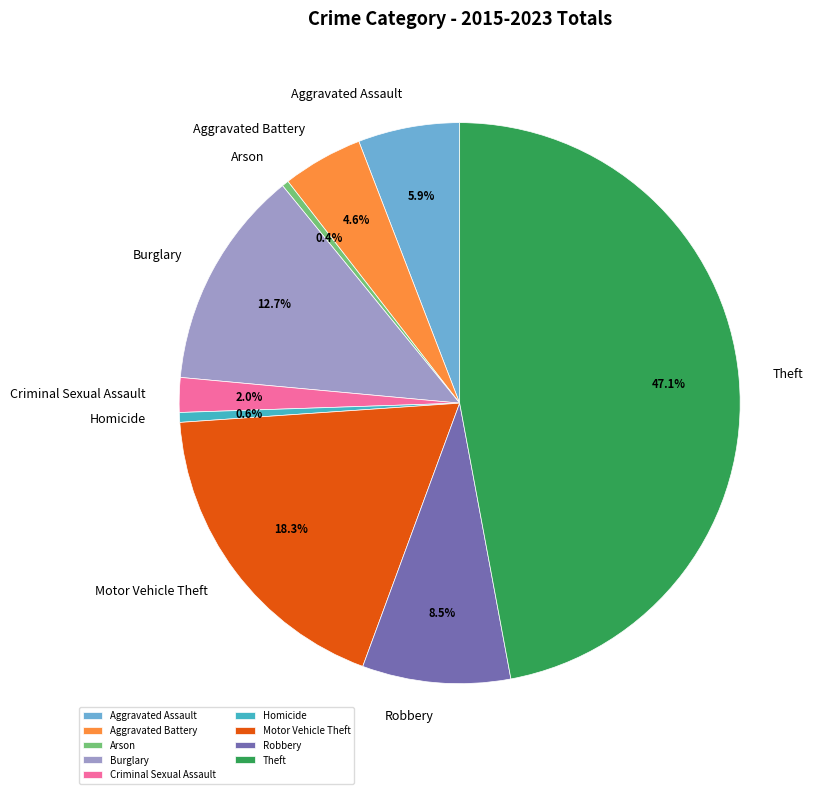

True or false: Aggravated Battery accounts for 17% of the total.

False